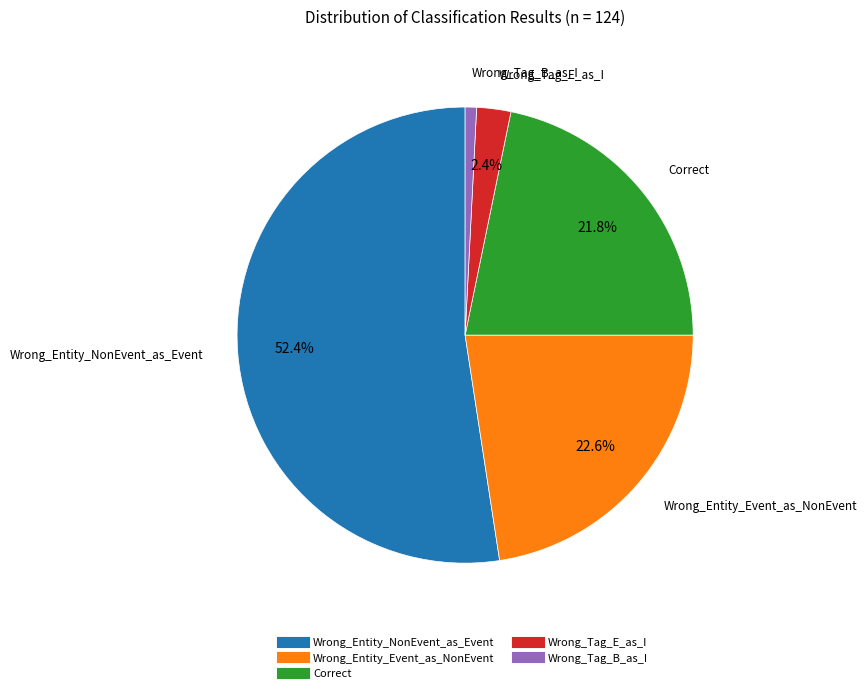

Does Wrong_Entity_NonEvent_as_Event account for over 50% of the chart?

Yes